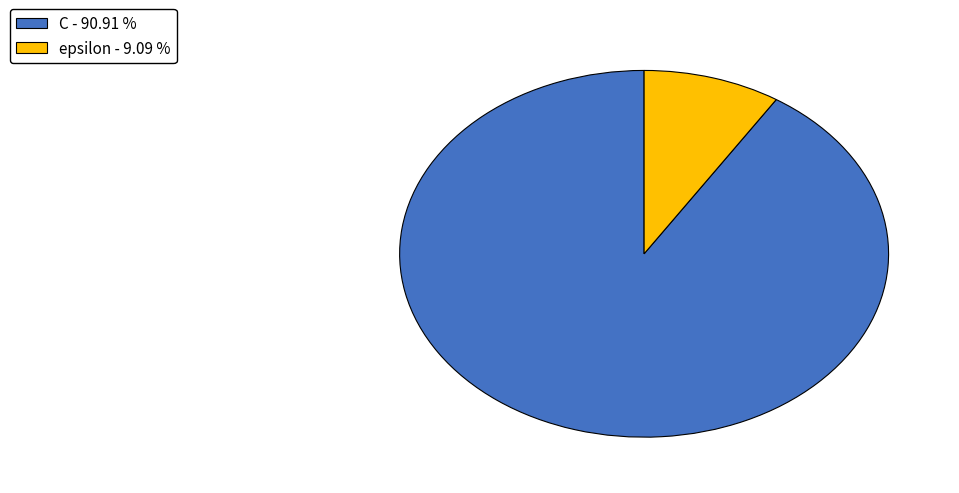

Count the number of slices in the pie.

2